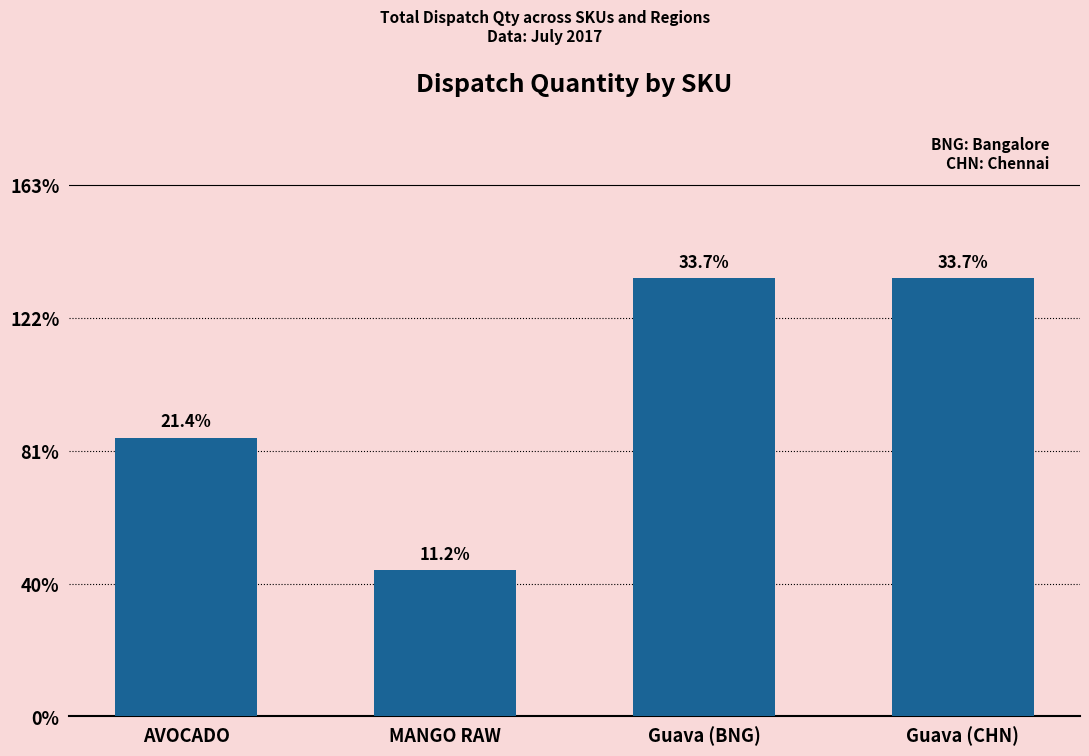

Between MANGO RAW and AVOCADO, which is larger?

AVOCADO